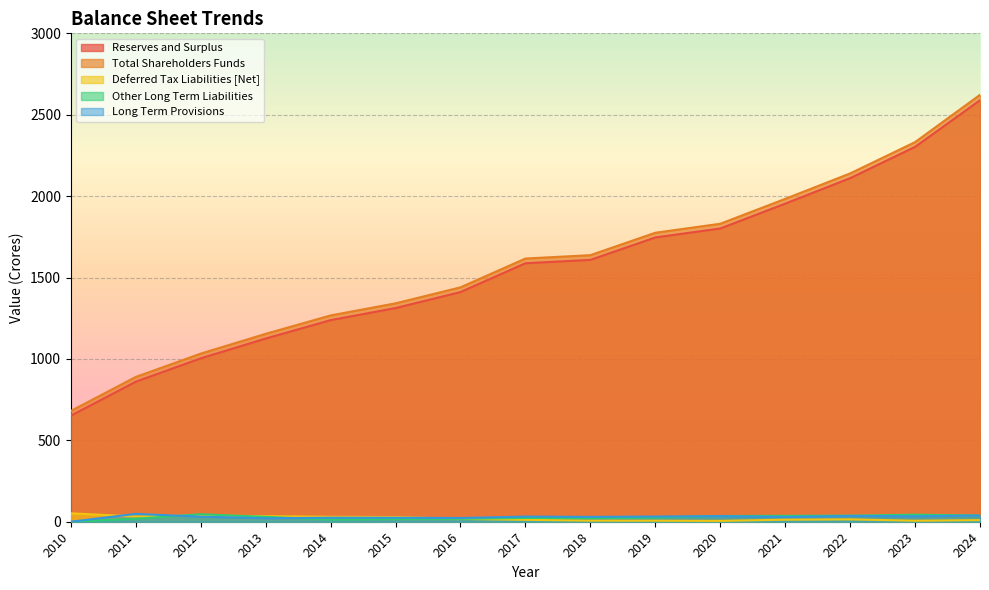

Which series has the largest range (max minus min)?

Total Shareholders Funds